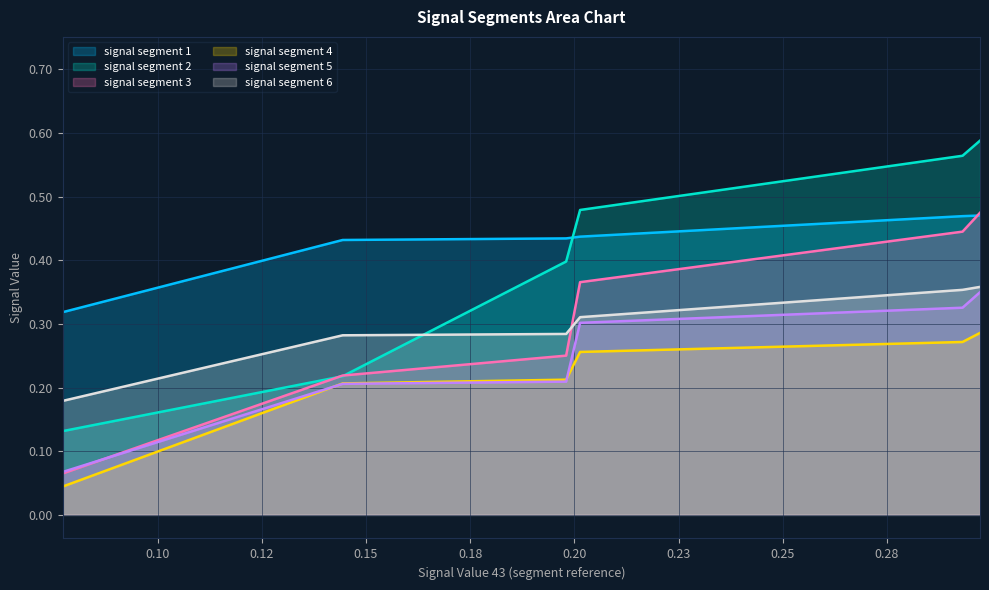

The value of signal segment 4 at Signal_46 is 0.4. True or false?

False